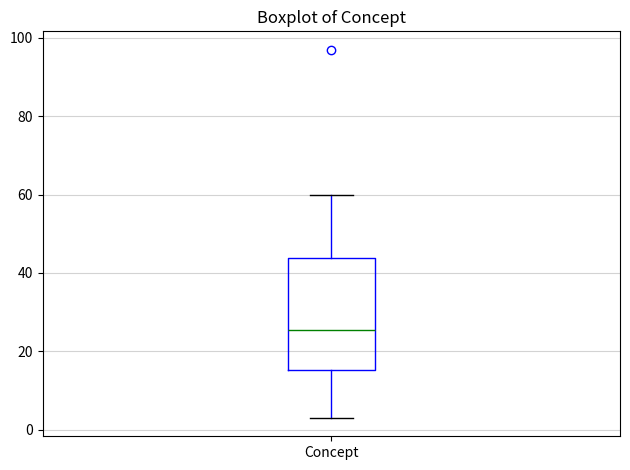

Where is the upper edge of the box for Concept on the y-axis? The values are not printed on the chart, so give them approximately, as read against the axis.

44